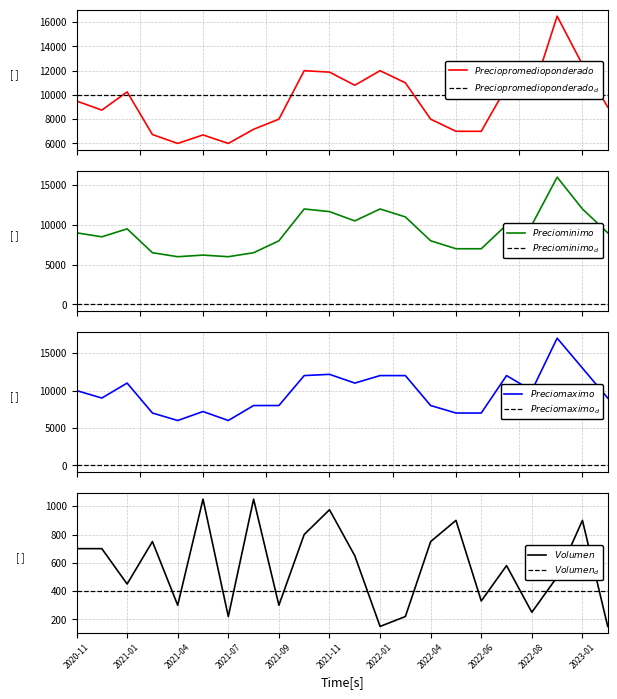

What is the minimum value shown in the chart?

150